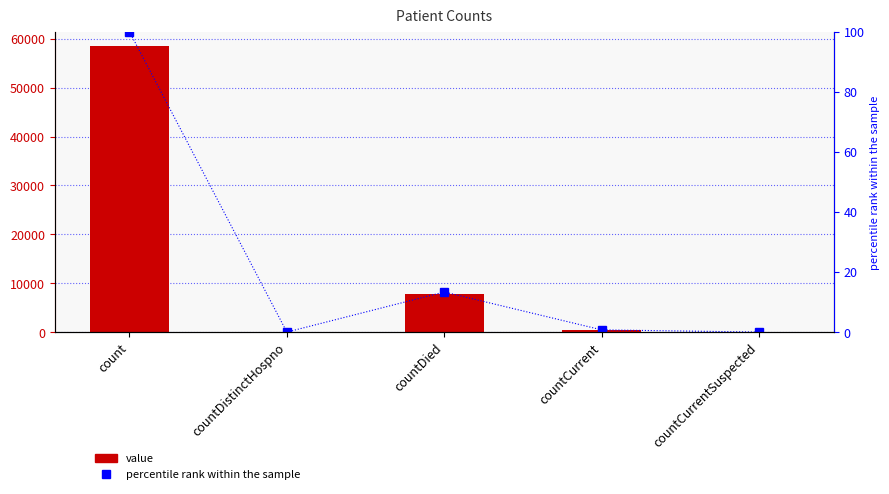

At which category does the chart reach its minimum across all series?

countDistinctHospno